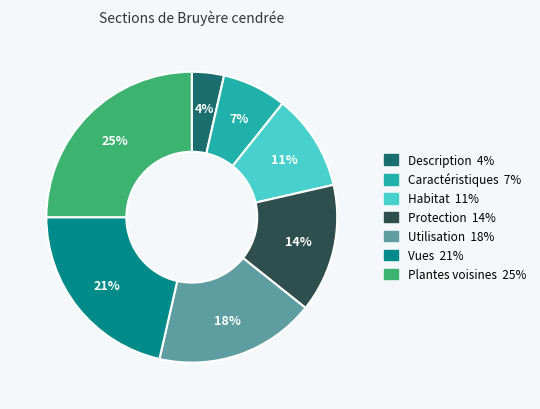

To the nearest percent, what is the difference between the largest and smallest slice percentages?

21%